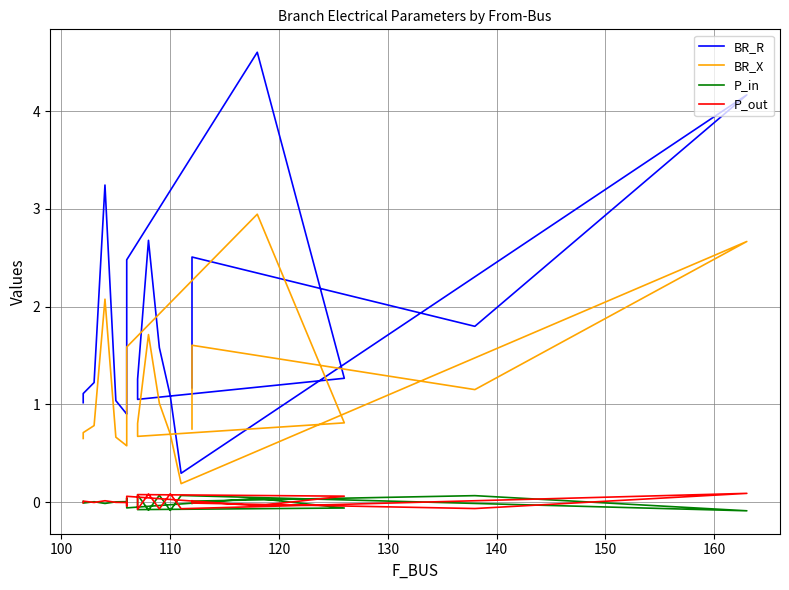

Is it true that P_out equals -0.0 at 17?

False